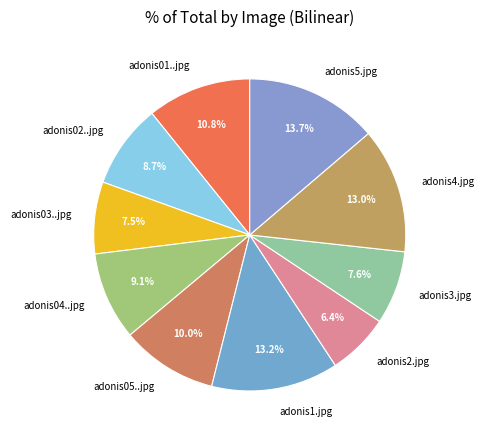

Which category has the smallest portion of the pie?

adonis2.jpg